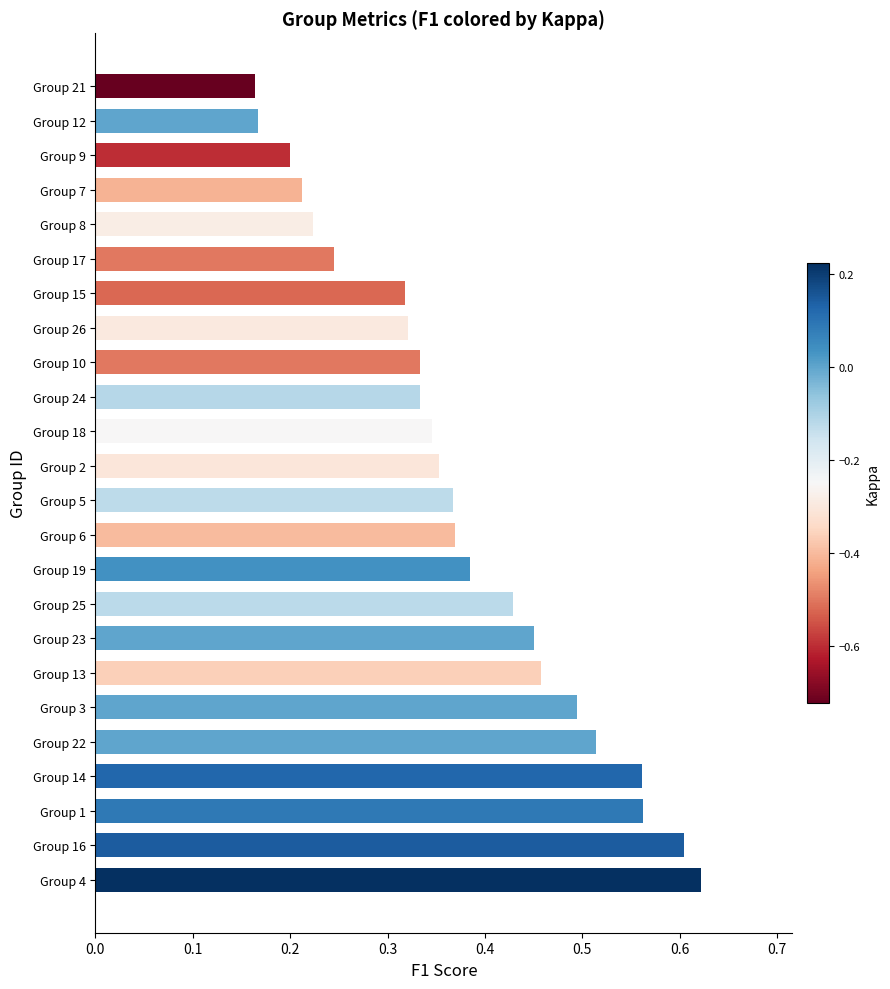

Is it true that the value at Group 23 is 0.5?

True